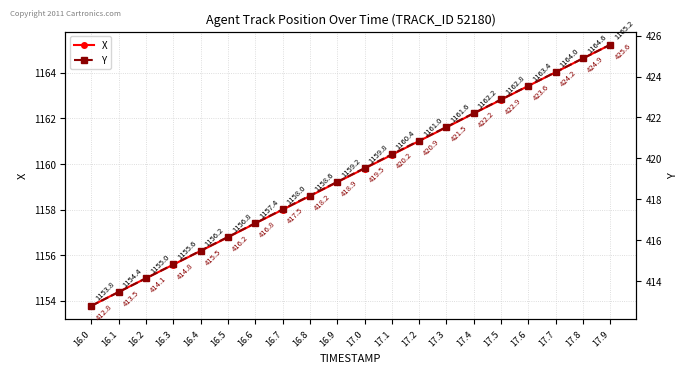

Which category has the highest value in the X series?

17.9